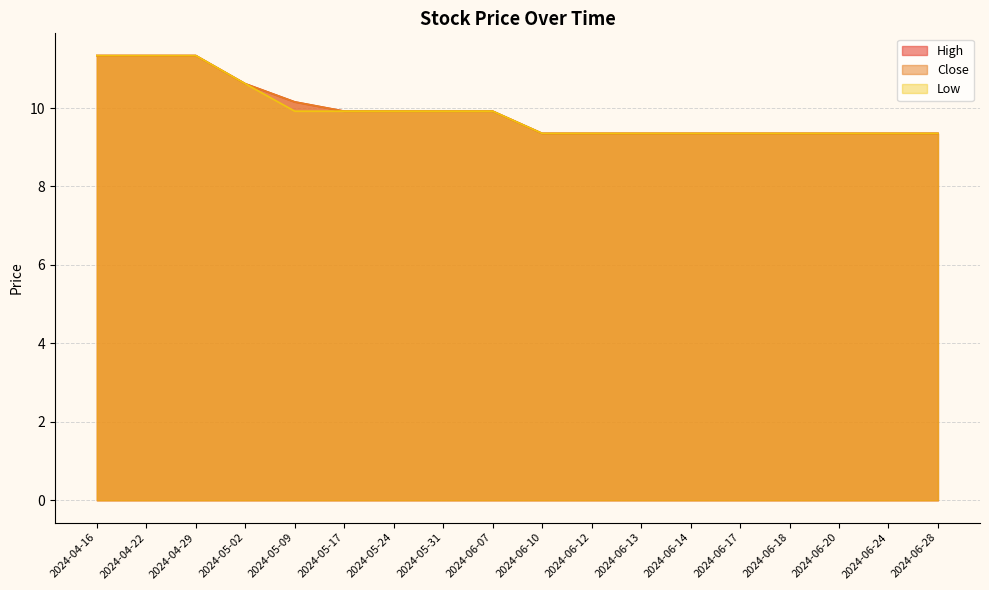

Reading left to right, what are all the values shown in this chart?

High: 2024-04-16=11.3	2024-04-22=11.3	2024-04-29=11.3	2024-05-02=10.6	2024-05-09=10.2	2024-05-17=9.9	2024-05-24=9.9	2024-05-31=9.9	2024-06-07=9.9	2024-06-10=9.4	2024-06-12=9.4	2024-06-13=9.4	2024-06-14=9.4	2024-06-17=9.4	2024-06-18=9.4	2024-06-20=9.4	2024-06-24=9.4	2024-06-28=9.4
Close: 2024-04-16=11.3	2024-04-22=11.3	2024-04-29=11.3	2024-05-02=10.6	2024-05-09=10.2	2024-05-17=9.9	2024-05-24=9.9	2024-05-31=9.9	2024-06-07=9.9	2024-06-10=9.4	2024-06-12=9.4	2024-06-13=9.4	2024-06-14=9.4	2024-06-17=9.4	2024-06-18=9.4	2024-06-20=9.4	2024-06-24=9.4	2024-06-28=9.4
Low: 2024-04-16=11.3	2024-04-22=11.3	2024-04-29=11.3	2024-05-02=10.6	2024-05-09=9.9	2024-05-17=9.9	2024-05-24=9.9	2024-05-31=9.9	2024-06-07=9.9	2024-06-10=9.4	2024-06-12=9.4	2024-06-13=9.4	2024-06-14=9.4	2024-06-17=9.4	2024-06-18=9.4	2024-06-20=9.4	2024-06-24=9.4	2024-06-28=9.4